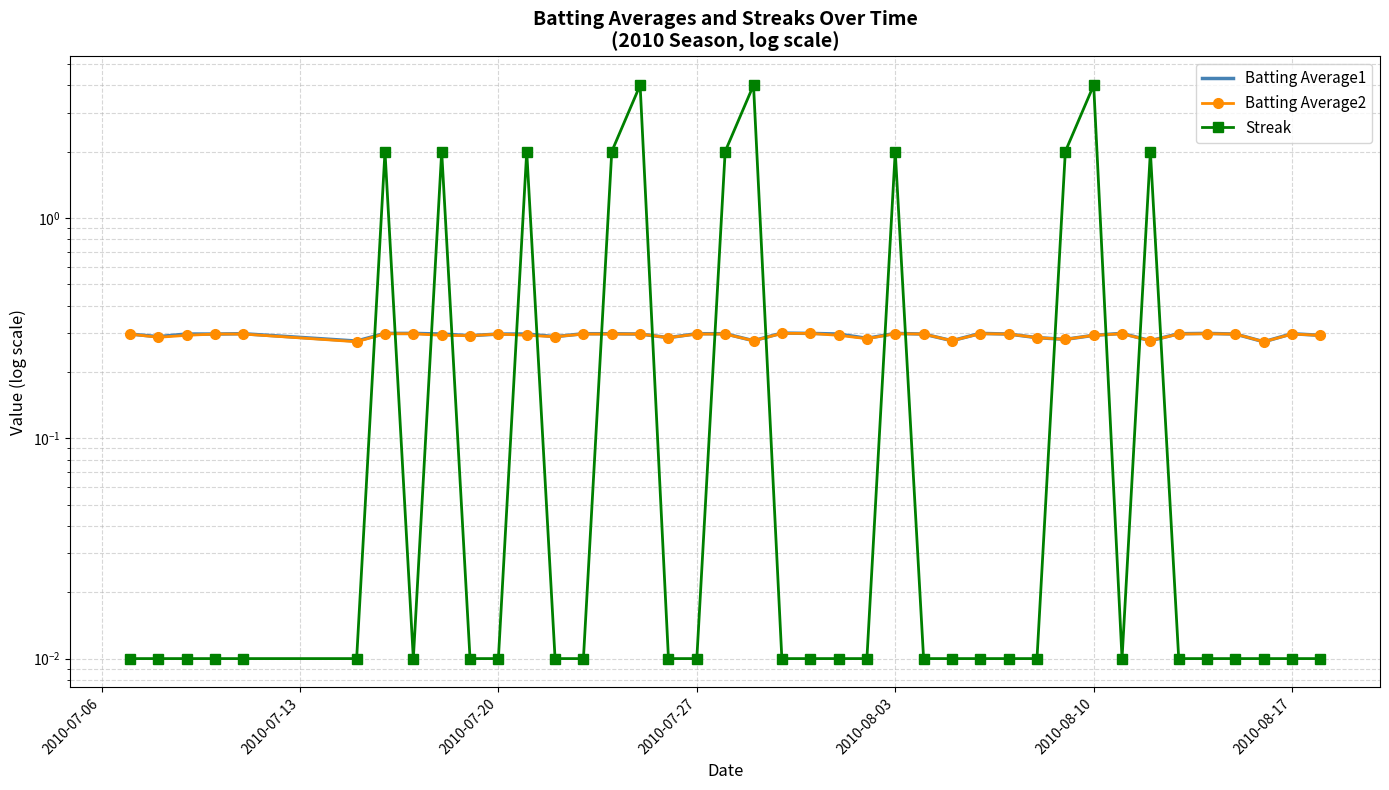

In Streak, how many points are lower than both neighbors (excluding endpoints)?

2